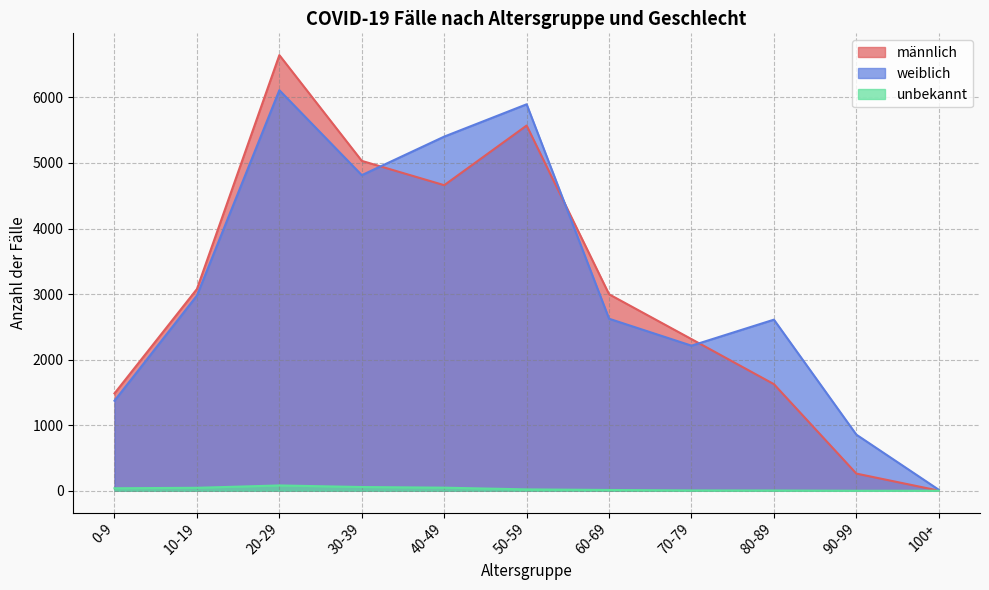

Rank the categories by unbekannt value from highest to lowest.

20-29, 30-39, 40-49, 10-19, 0-9, 50-59, 60-69, 70-79, 80-89, 90-99, 100+